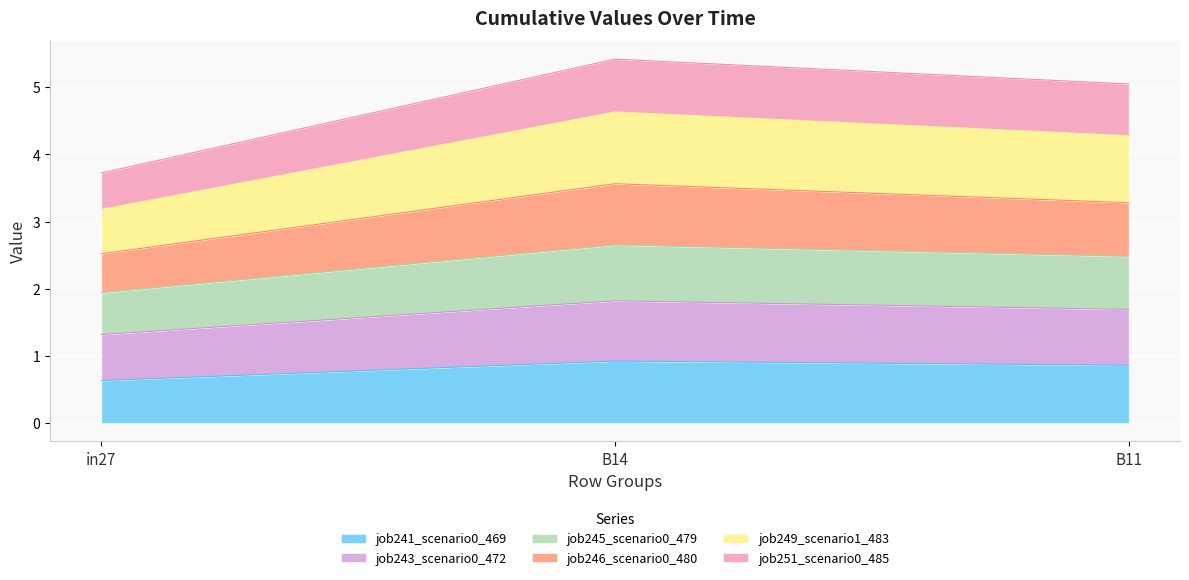

Which category has the highest value in the job251_scenario0_485 series?

B14